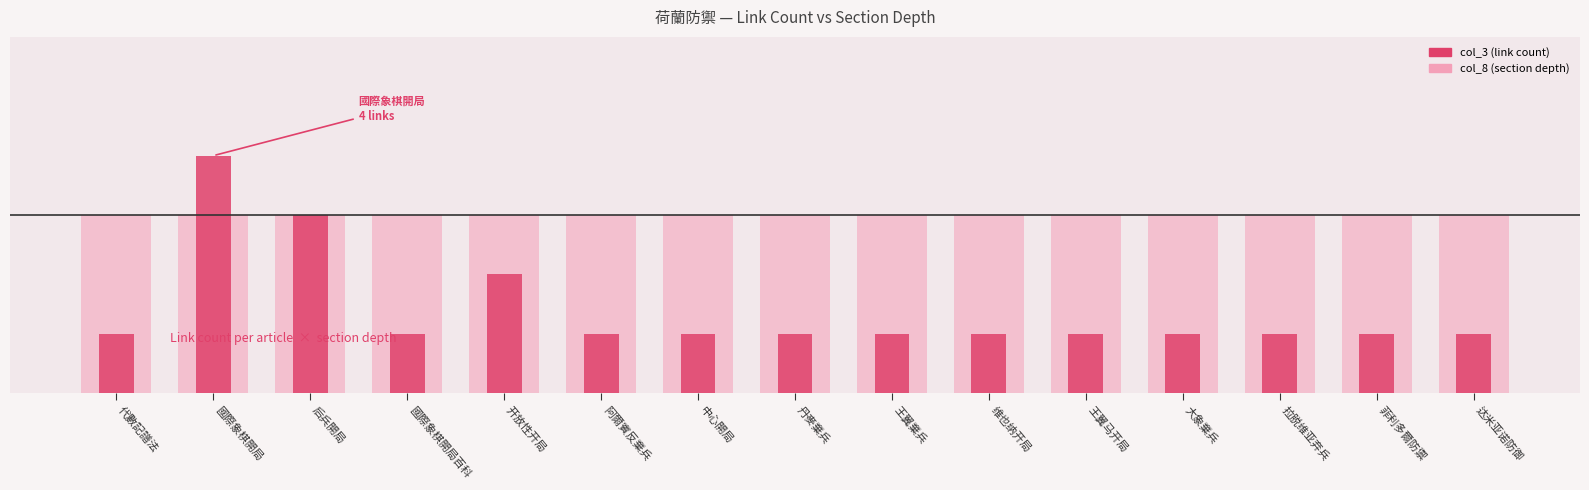

What is the label of the 2nd bar from the left?

國際象棋開局